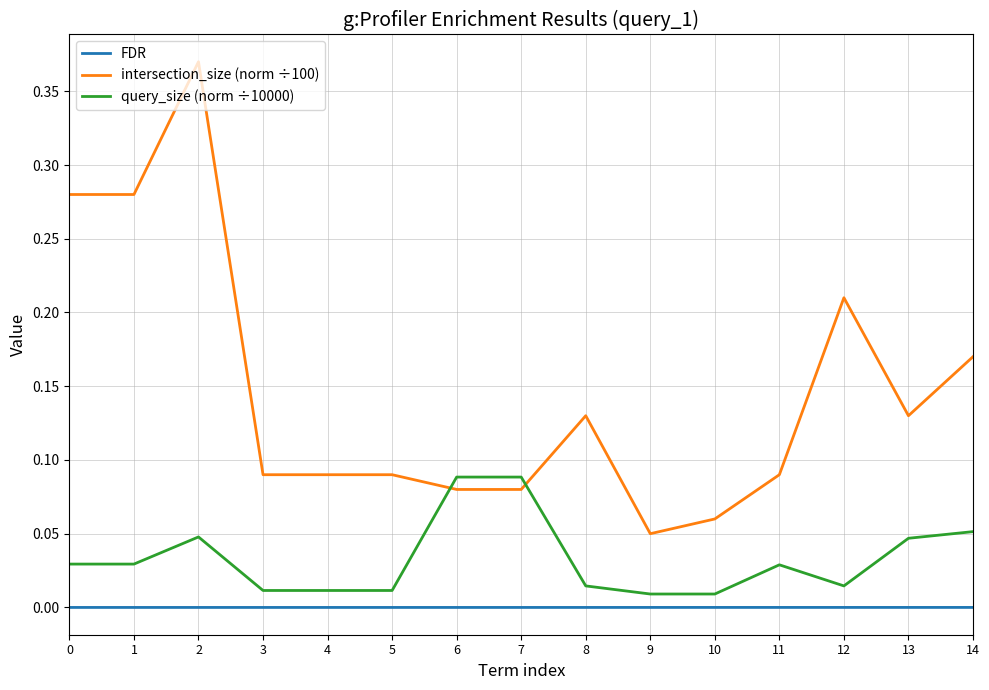

Is it true that intersection_size (norm ÷100) equals 0.0 at 5?

False